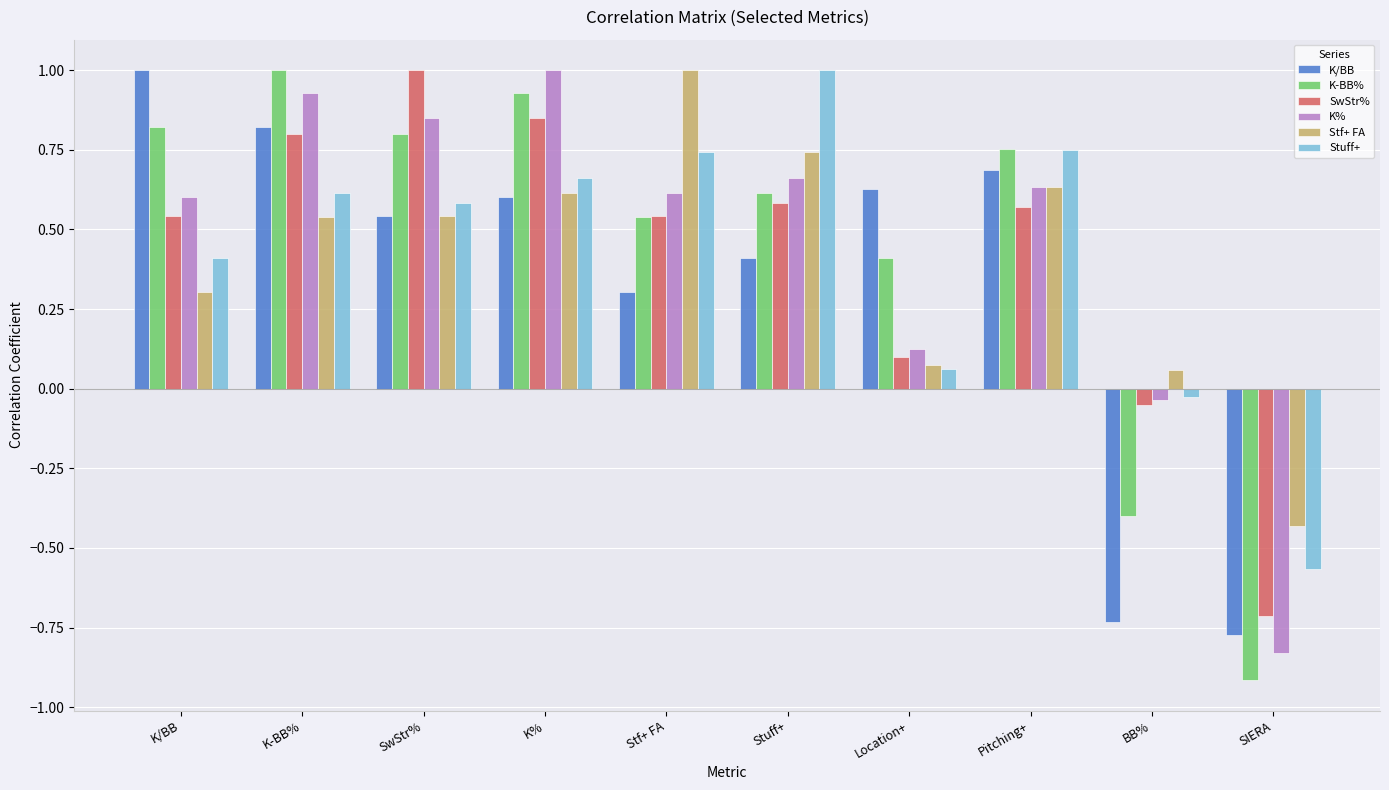

True or false: K% has a value of 0.7 at Stuff+.

True